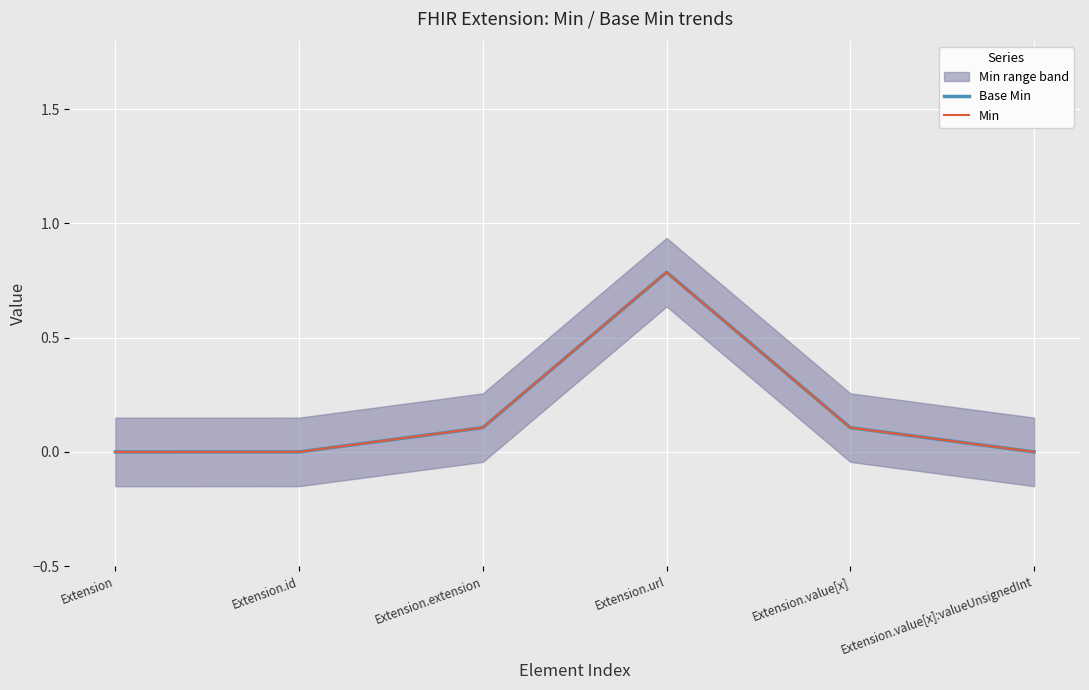

True or false: Min and Base Min intersect in this chart.

False